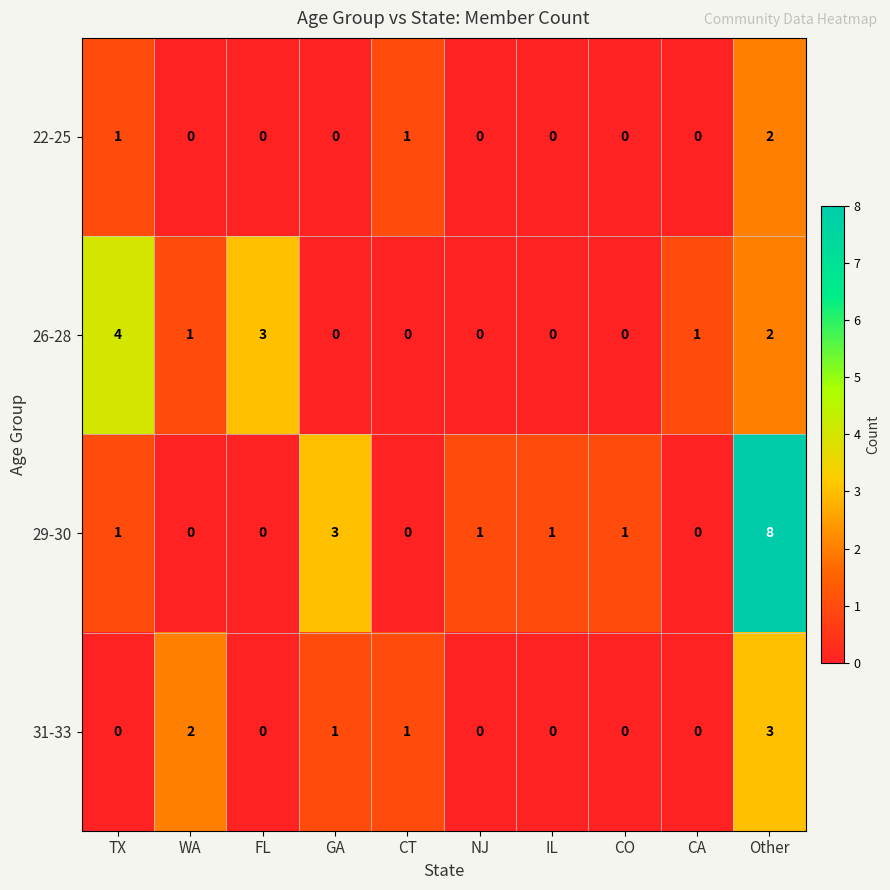

Rank the series by their maximum value, from highest to lowest.

29-30, 26-28, 31-33, 22-25